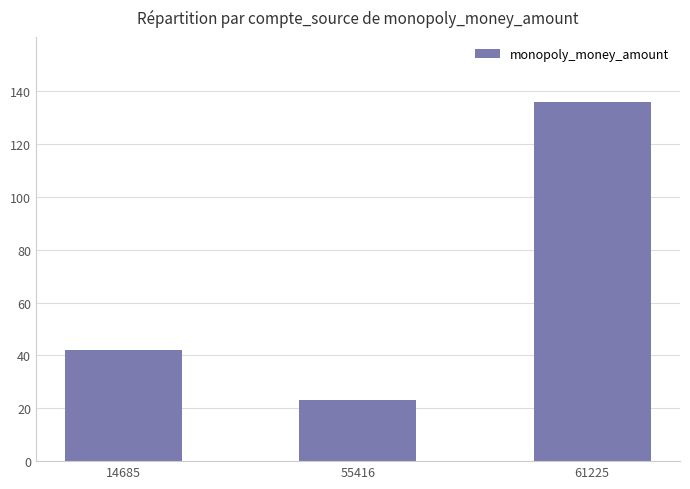

List the labels in order of value, largest first.

61225, 14685, 55416